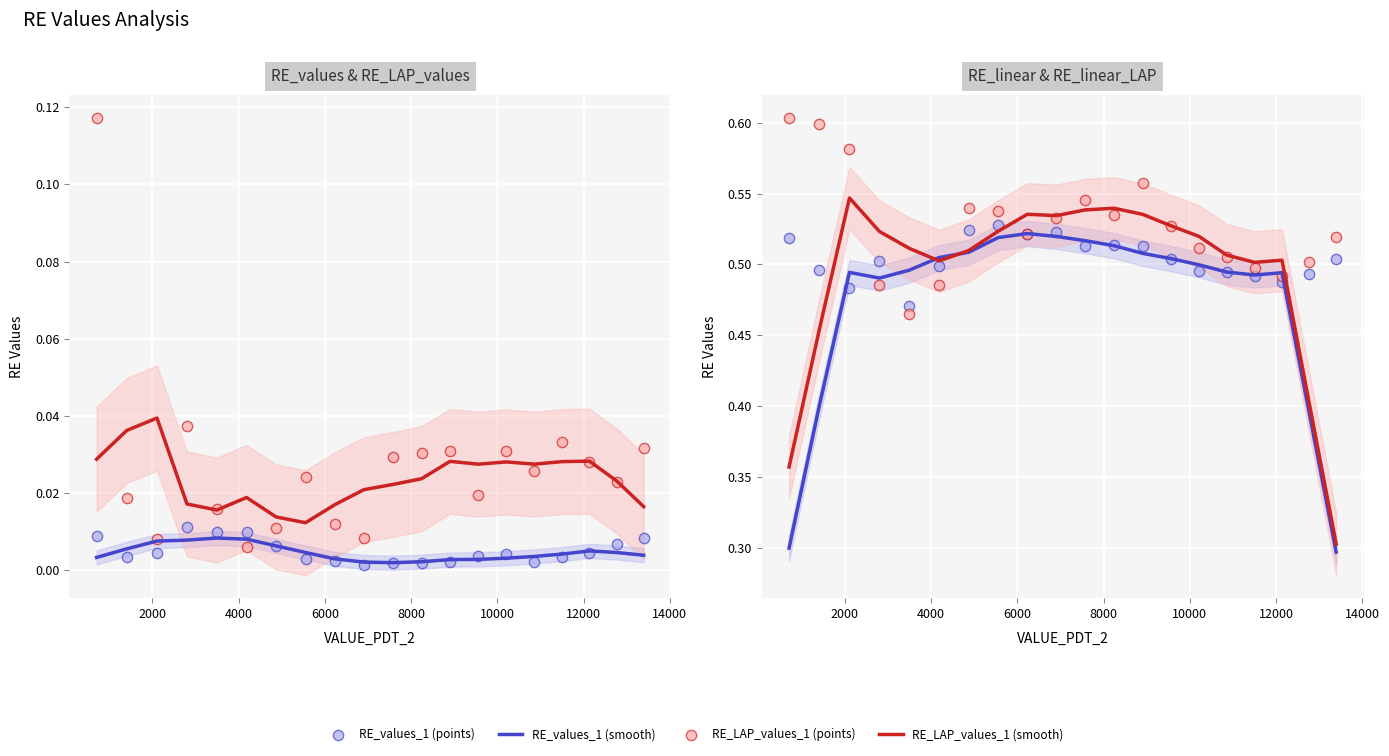

Which series reaches the minimum Y coordinate?

RE_values_1